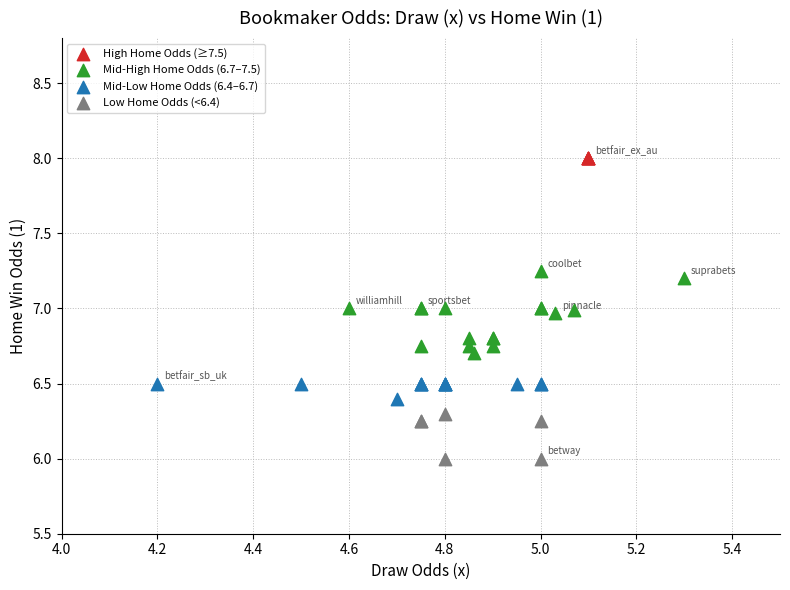

Which series reaches the maximum Y coordinate?

High Home Odds (≥7.5)